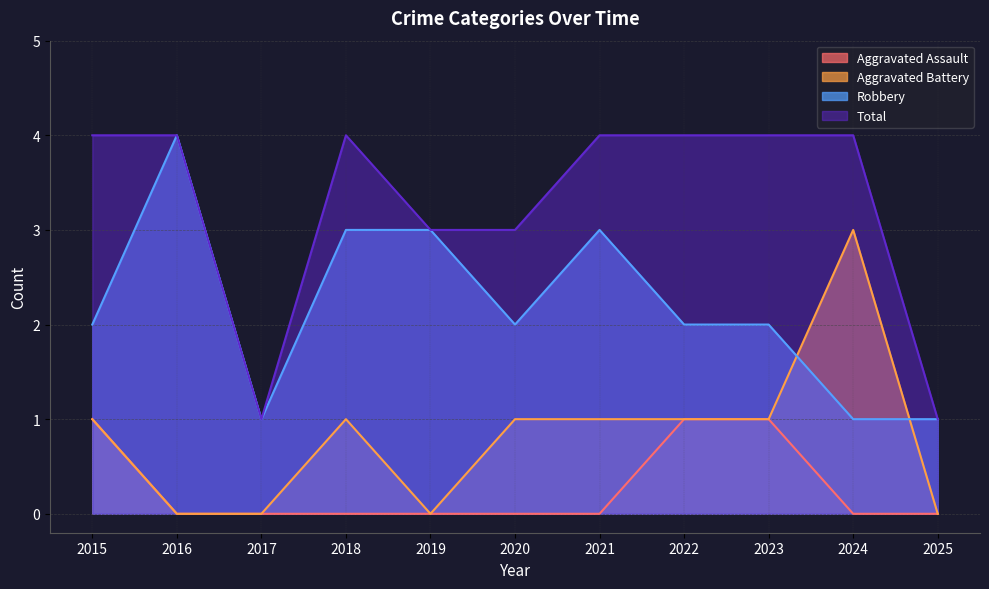

How many interior local peaks does the Total series have?

1